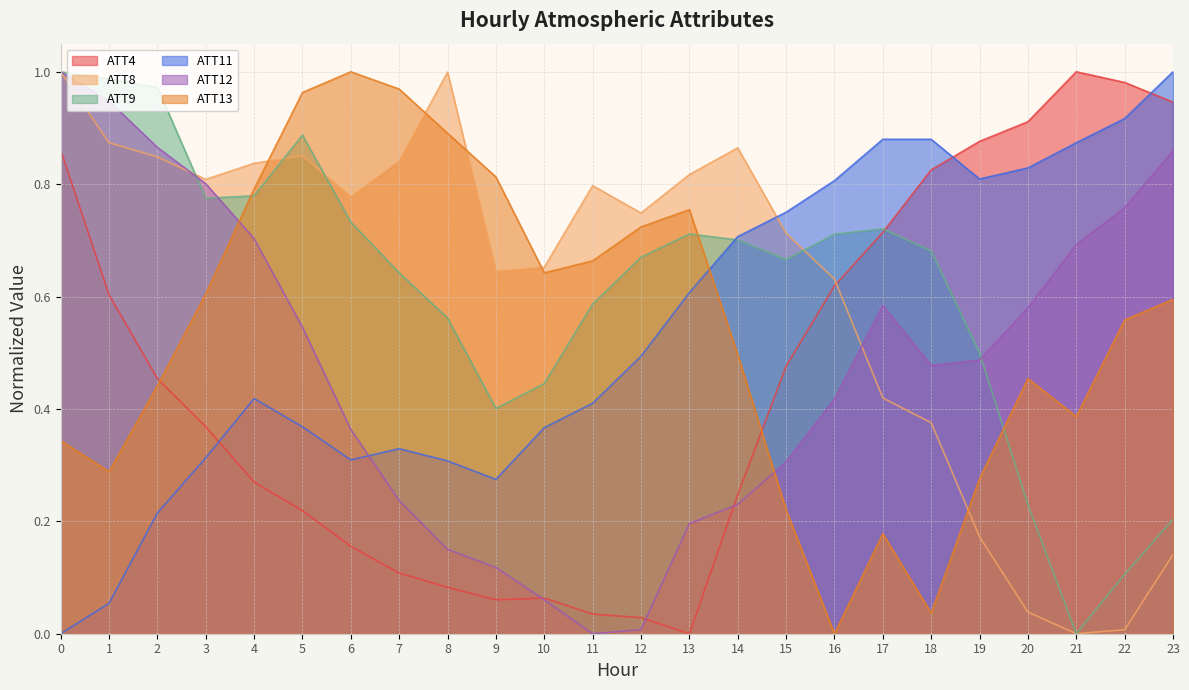

How many categories are shown in the chart?

24